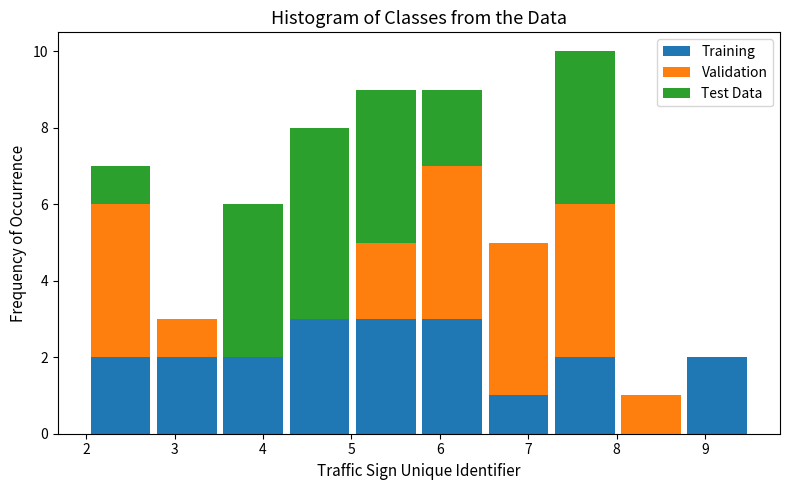

Reading left to right, list every stacked bar in this chart as the range it spans on the x-axis followed by its total height. Neither the bar edges nor the heights are printed on the chart, so give them approximately, as read against the axes.

2.0 to 2.8: 7
2.8 to 3.5: 3
3.5 to 4.3: 6
4.3 to 5.0: 8
5.0 to 5.8: 9
5.8 to 6.5: 9
6.5 to 7.3: 5
7.3 to 8.0: 10
8.0 to 8.8: 1
8.8 to 9.5: 2